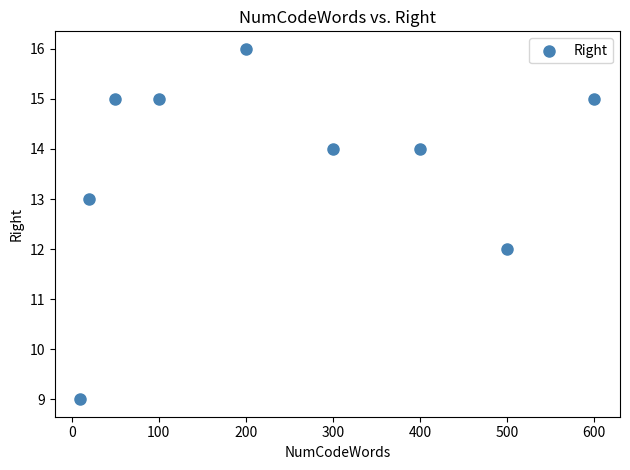

What is the range of Y values (max minus min)?

7